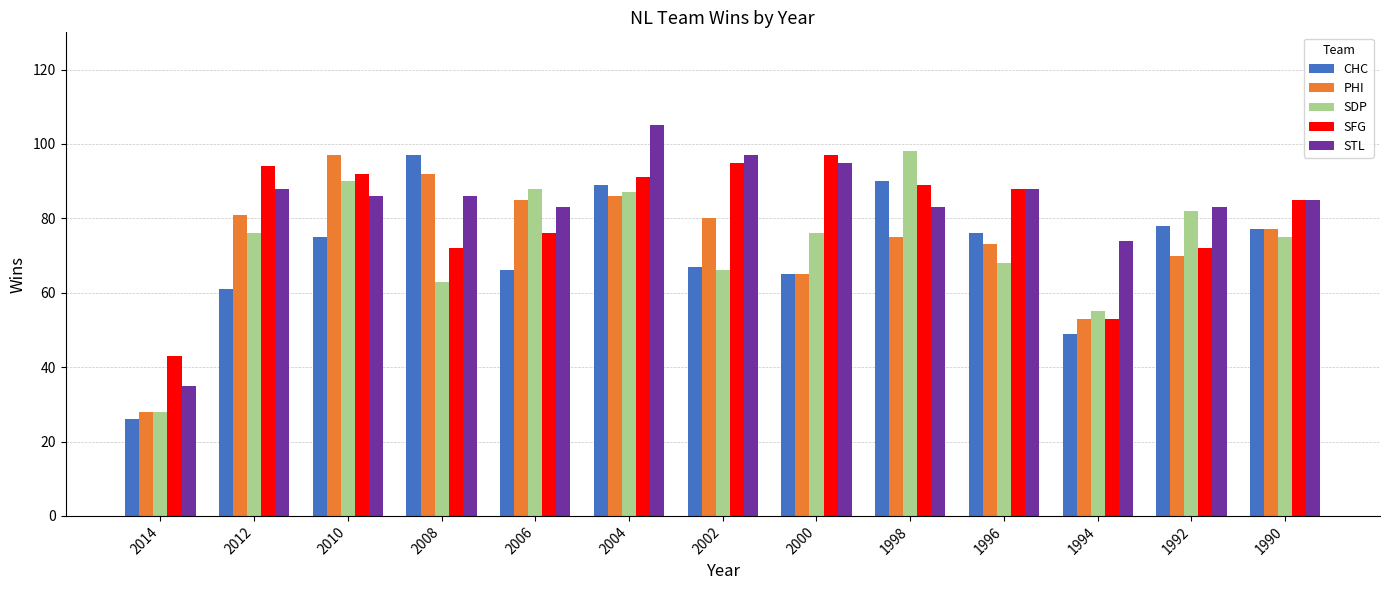

At which category does the chart reach its minimum across all series?

2014